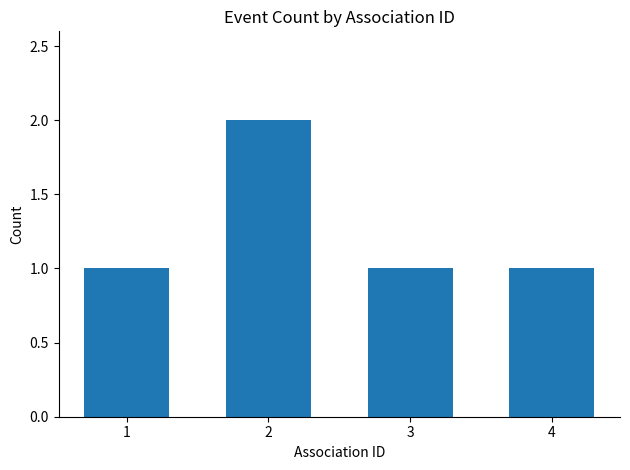

What is the ratio of the value at 2 to the value at 1?

2.0